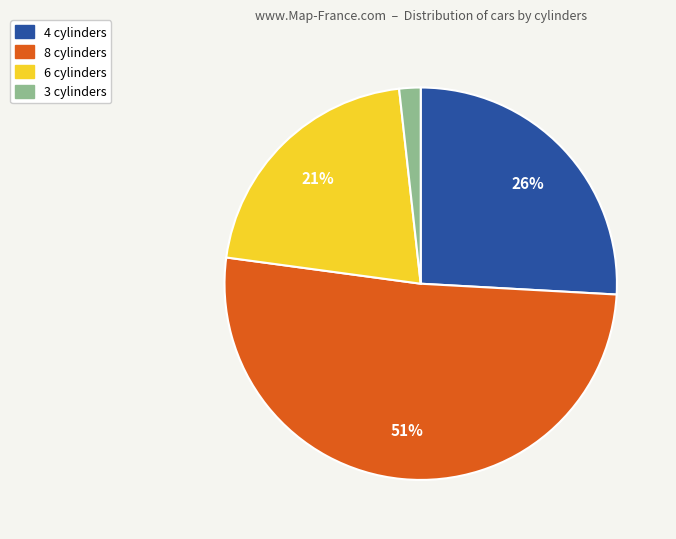

What is the smallest slice in the pie chart?

3 cylinders